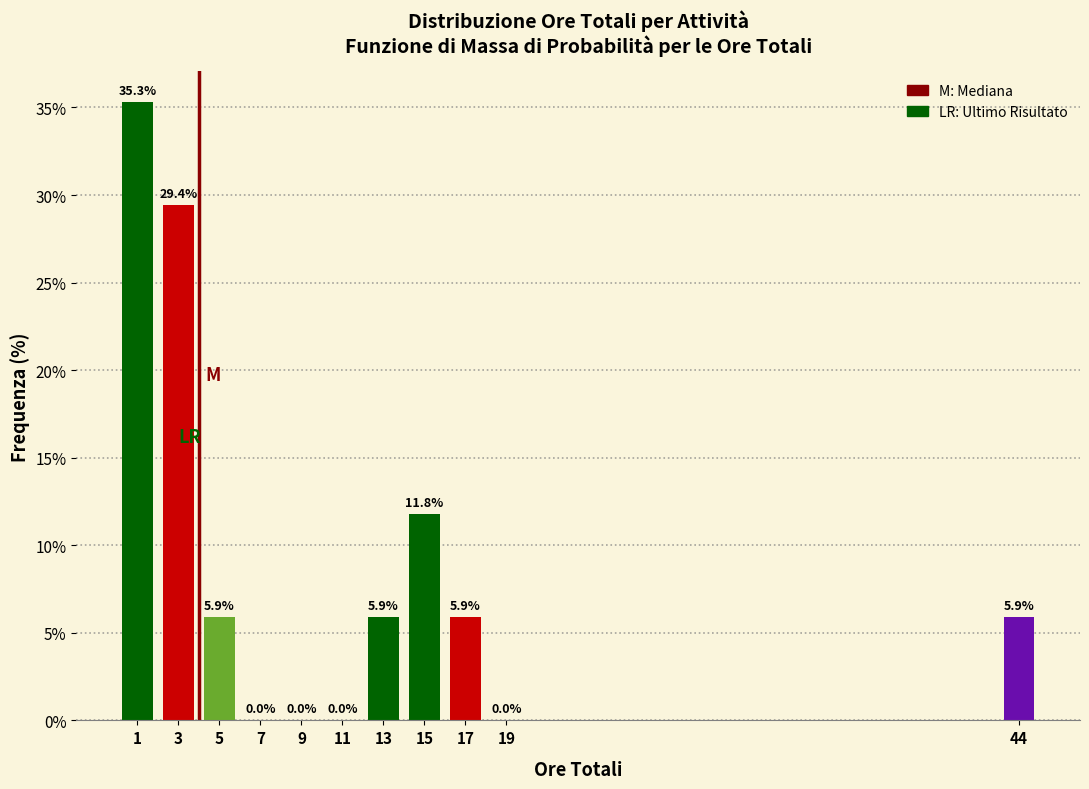

Reading left to right, list all the values displayed in this chart.

1=35.3	3=29.4	5=5.9	7=0.0	9=0.0	11=0.0	13=5.9	15=11.8	17=5.9	19=0.0	44=5.9